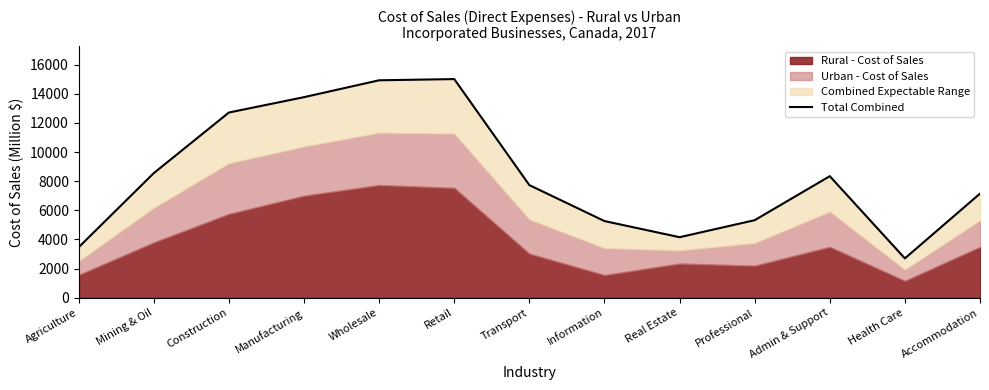

List the labels in order of value, largest first.

Retail, Wholesale, Manufacturing, Construction, Mining & Oil, Admin & Support, Transport, Accommodation, Professional, Information, Real Estate, Agriculture, Health Care